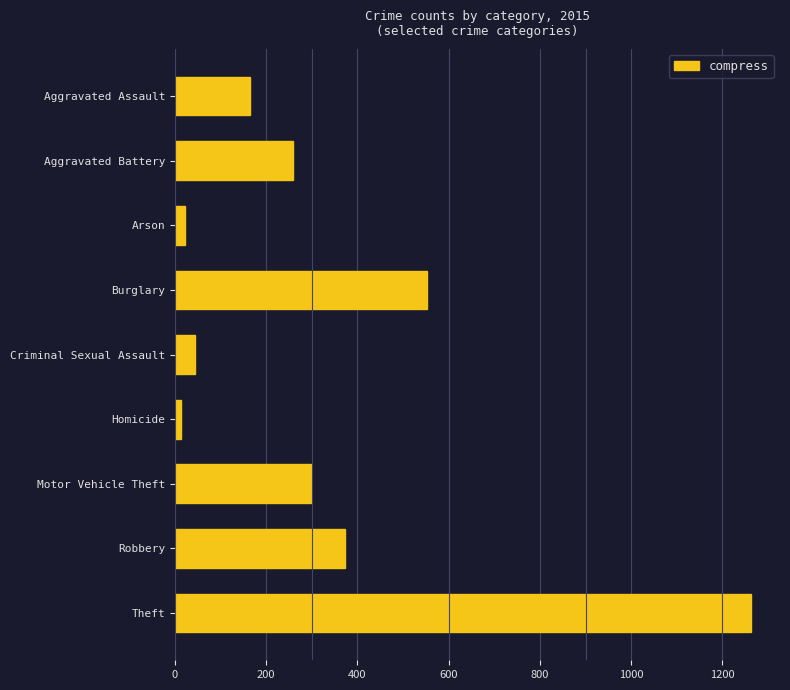

What is the label of the 6th bar from the bottom?

Burglary